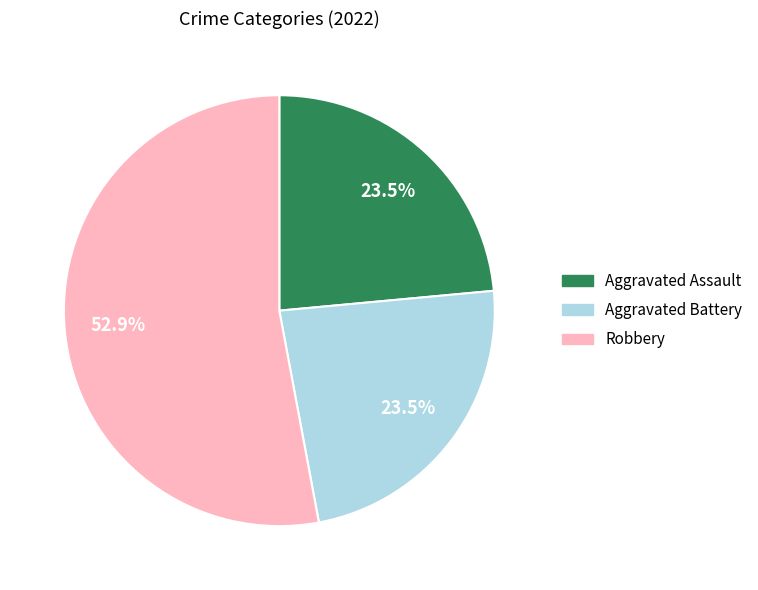

Does any single category account for the majority?

Yes